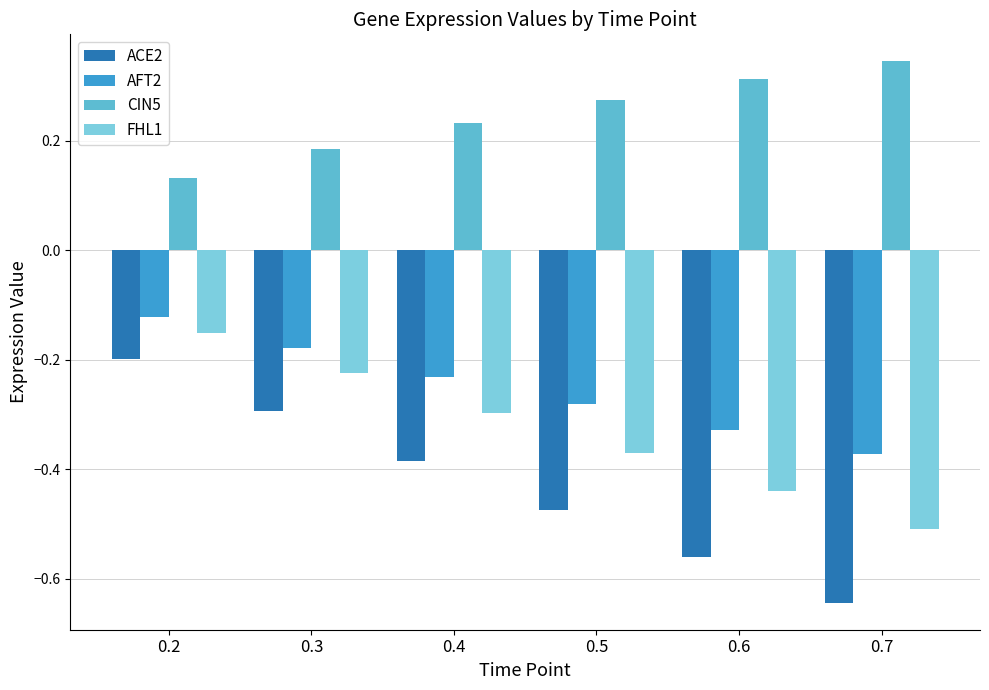

Count the number of categories in the chart.

6